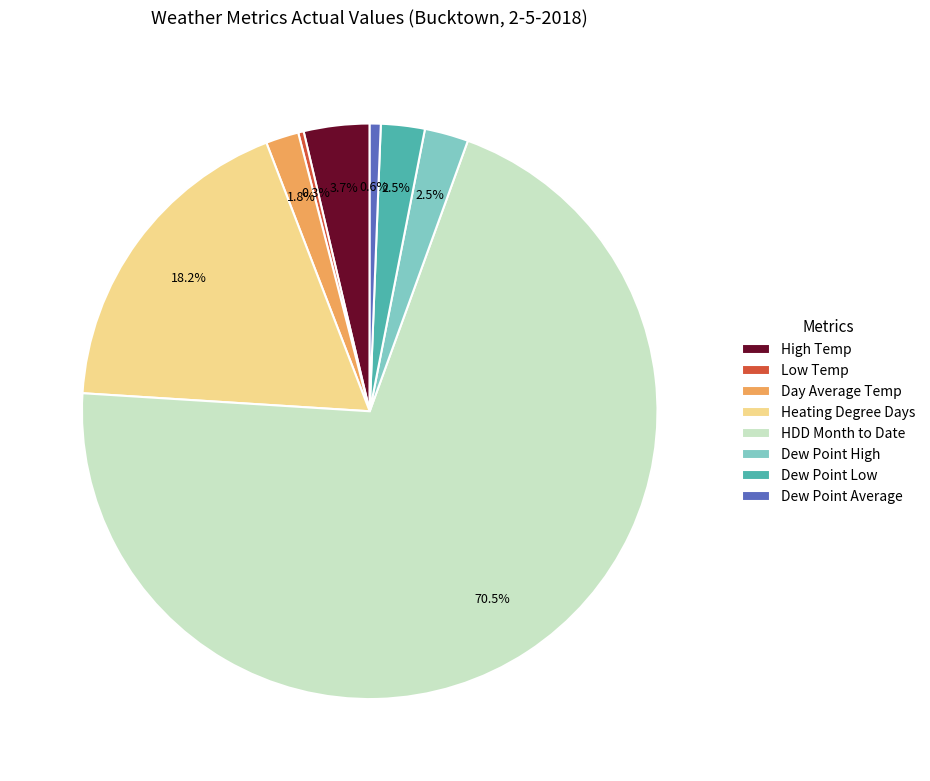

What is the total percentage of Low Temp and Dew Point Low?

2.8%